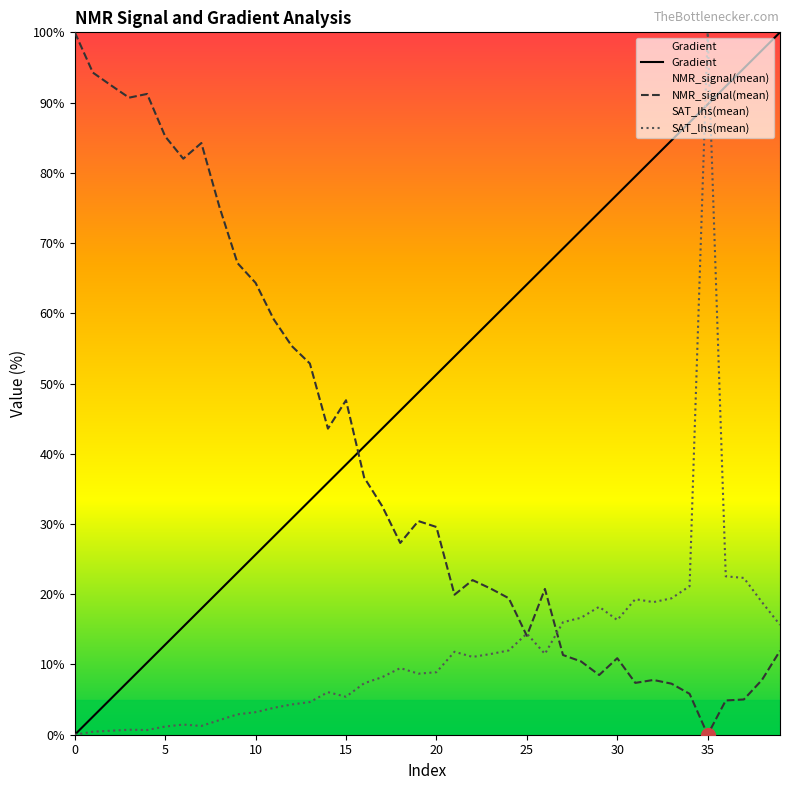

What is the label of the 40th point from the left?

39